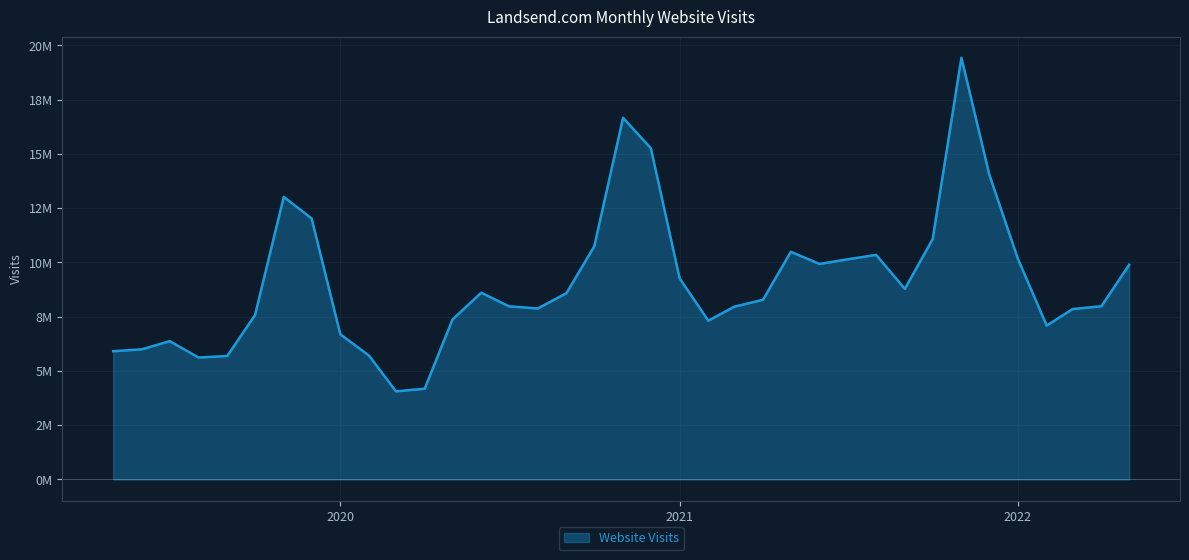

Is this an area chart (filled region under the line)?

Yes